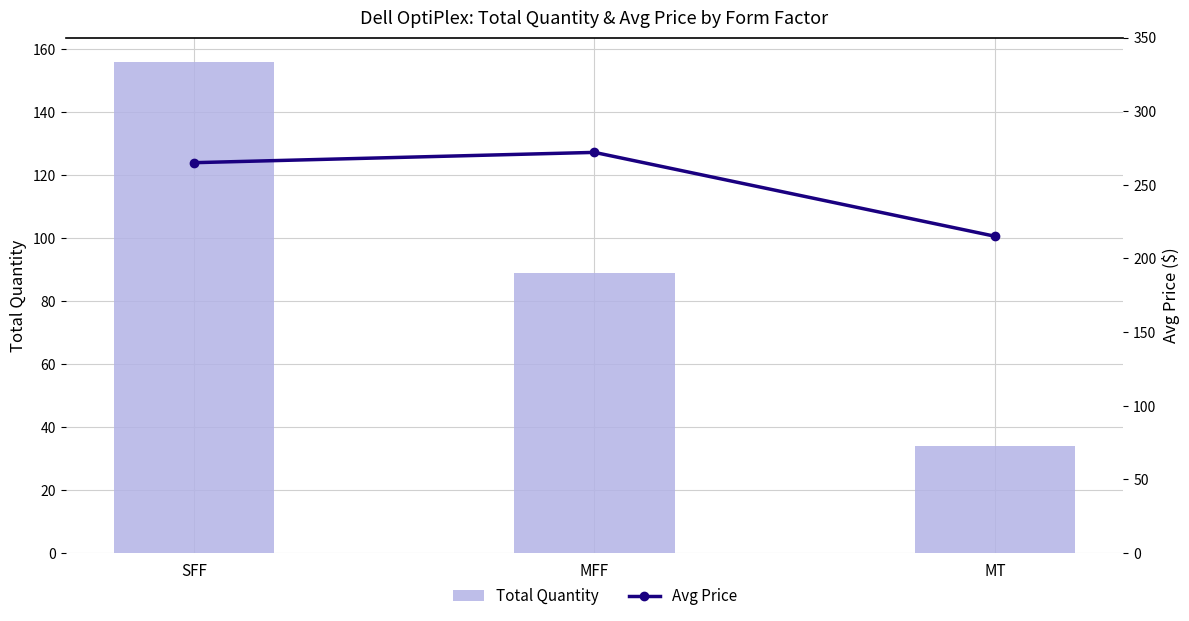

What is the maximum value for Total Quantity?

156